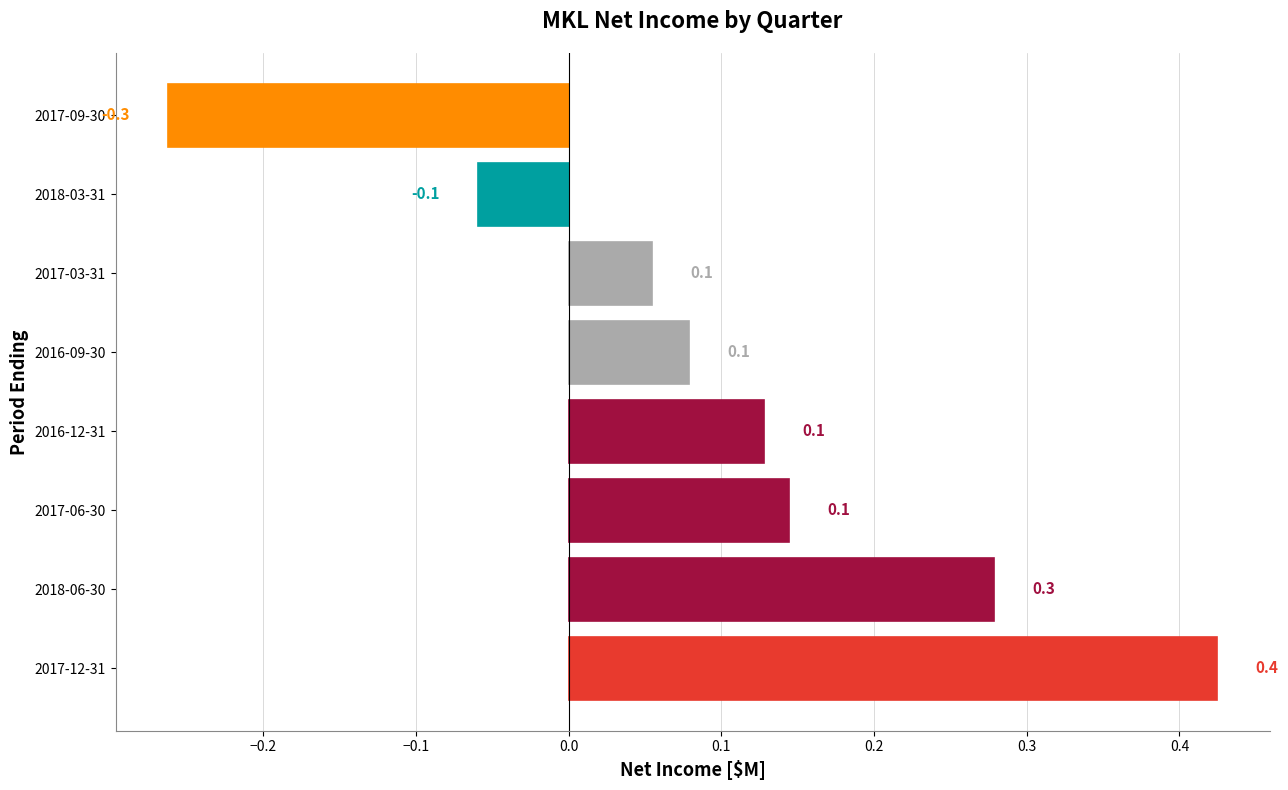

The value at 2017-06-30 is 0.1. True or false?

True